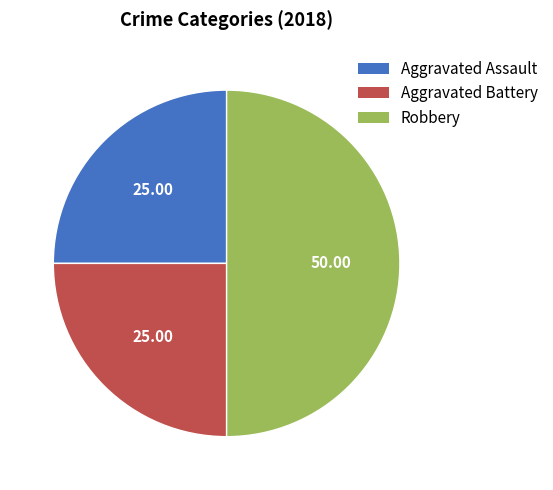

Which has a higher value, Aggravated Assault or Robbery?

Robbery